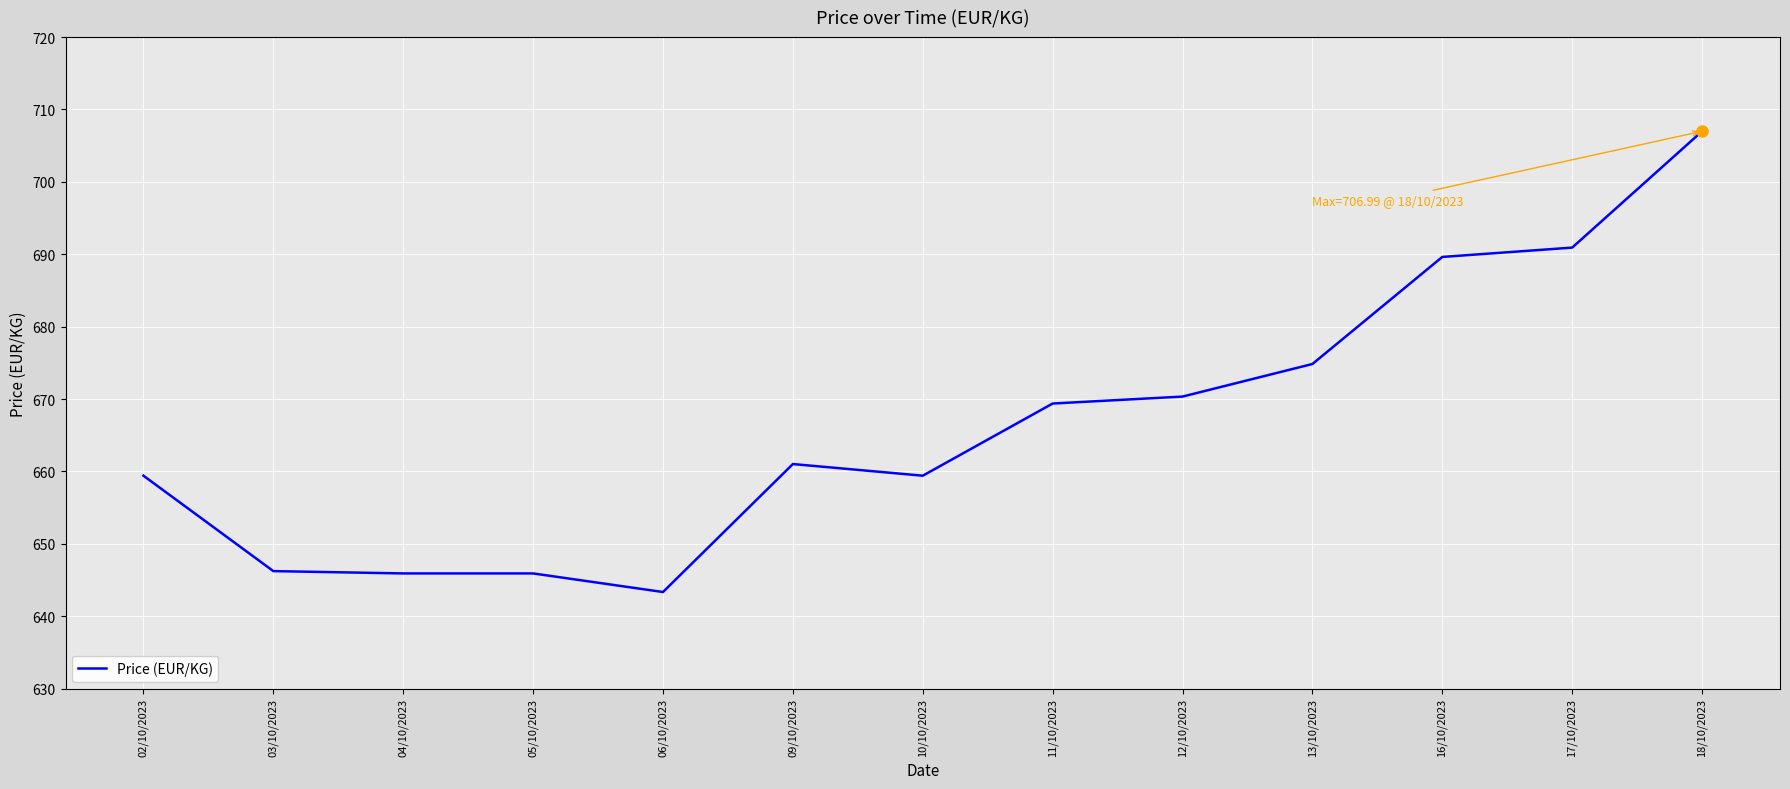

The chart shows a value of 659.4 at 10/10/2023. True or false?

True